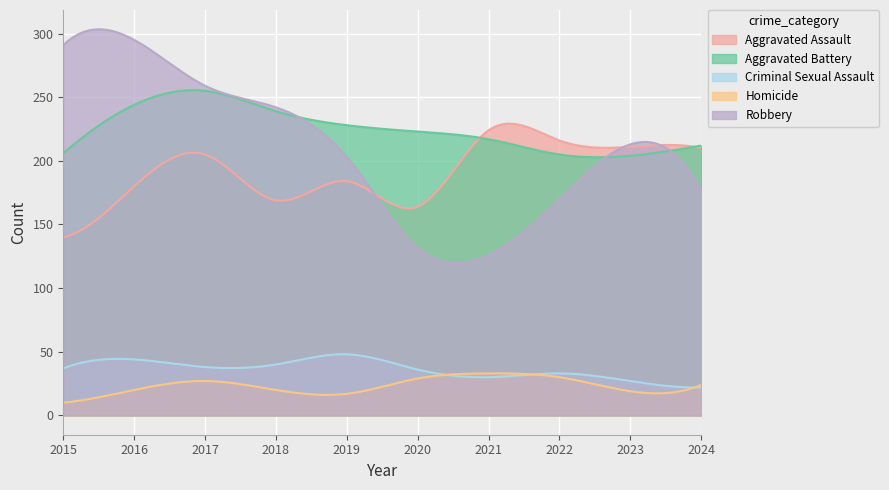

What is the difference between the highest and lowest values at 2024?

190.0